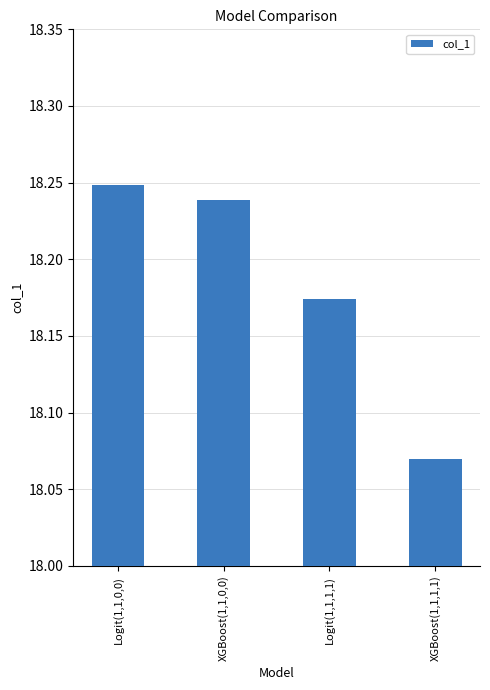

Is it true that the value at Logit(1,1,1,1) is 6.5?

False